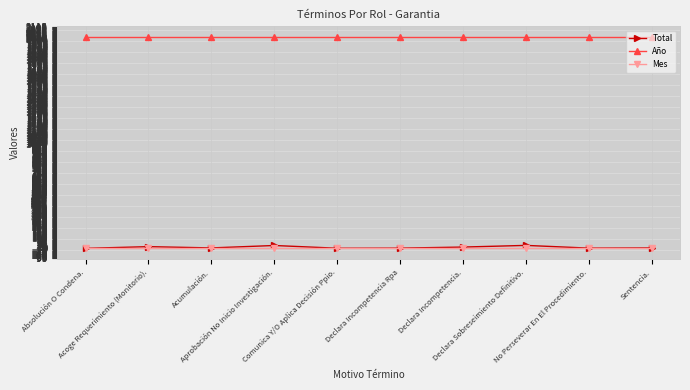

What is the label of the 3rd point from the left?

Acumulación.